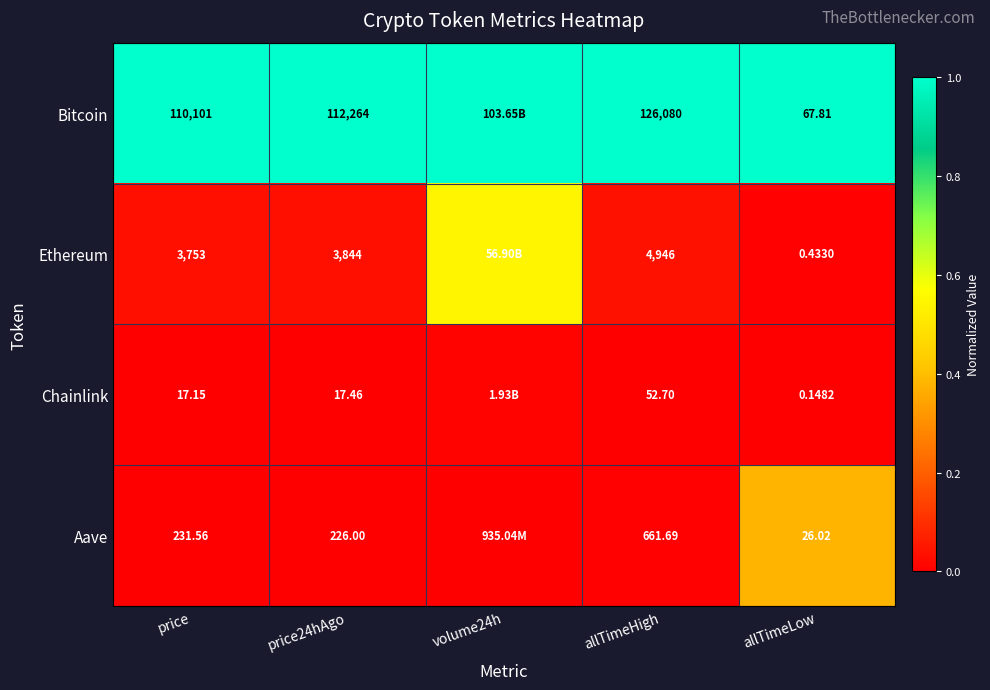

Is the value of Ethereum at allTimeHigh greater than the value of Aave at allTimeLow?

Yes